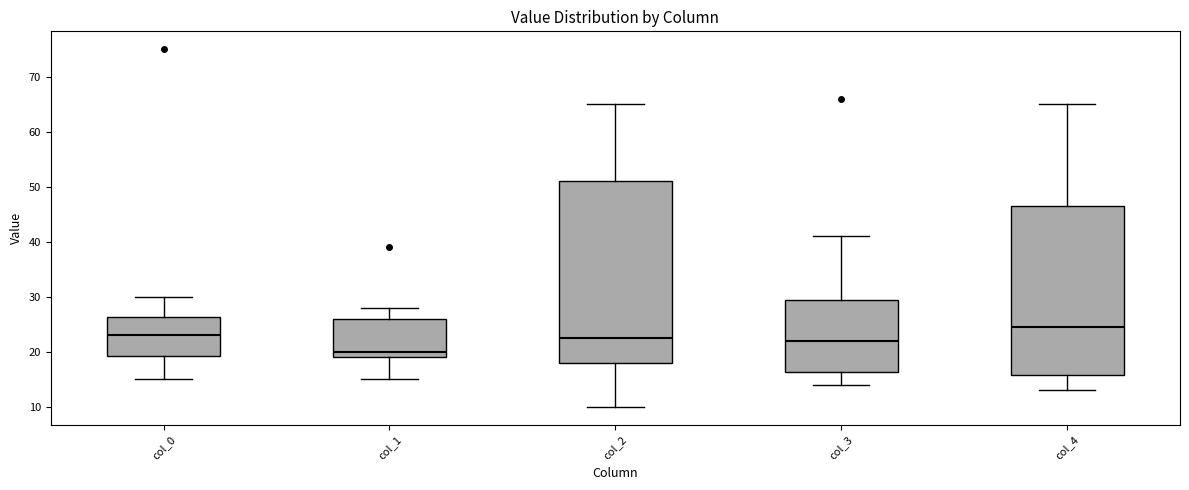

Reading left to right, transcribe this box plot: for each box, give where its median line is, the range the box spans, and where its two whiskers end, as read against the y-axis. The values are not printed on the chart, so give them approximately, as read against the axis.

col_0: median 23, box 19 to 26, whiskers 15 to 30
col_1: median 20, box 19 to 26, whiskers 15 to 28
col_2: median 23, box 18 to 51, whiskers 10 to 65
col_3: median 22, box 16 to 30, whiskers 14 to 41
col_4: median 25, box 16 to 47, whiskers 13 to 65